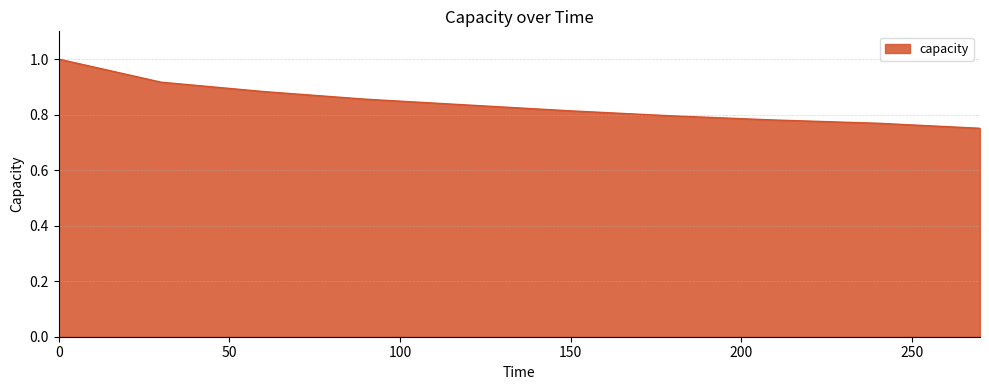

What is the maximum value shown in the chart?

1.0